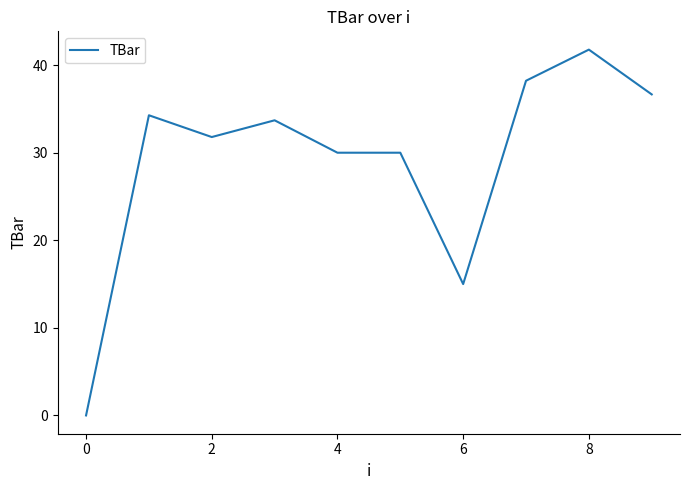

What is the maximum value shown in the chart?

41.8